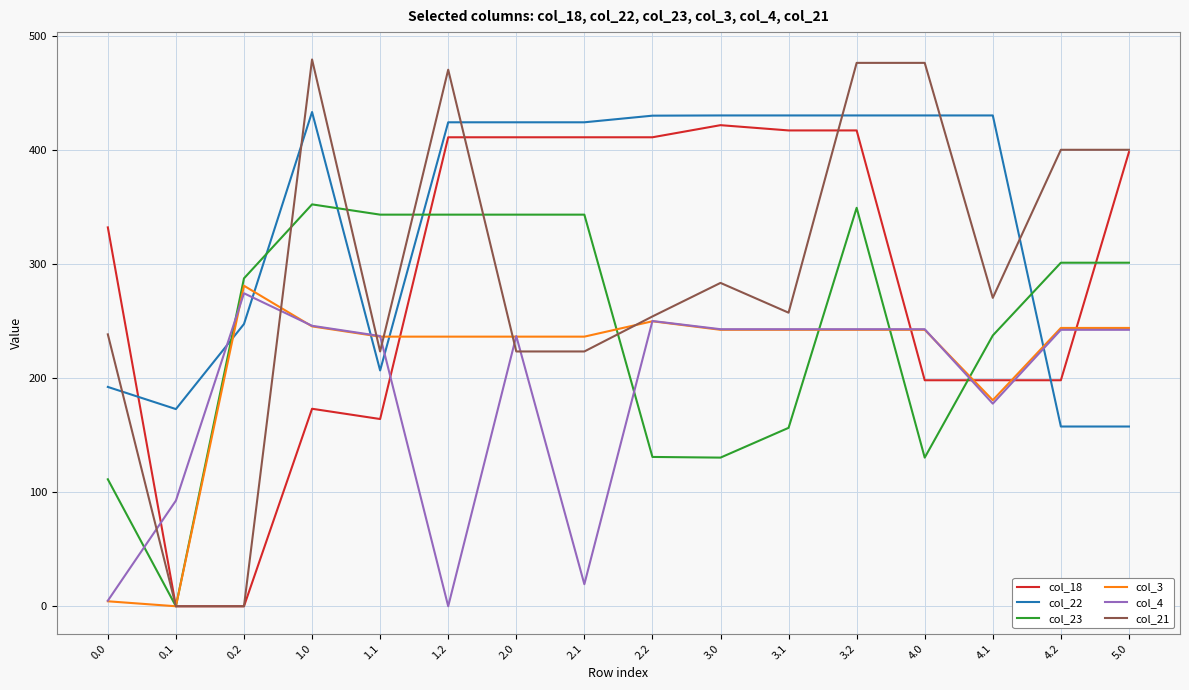

Which series has the largest range (max minus min)?

col_21